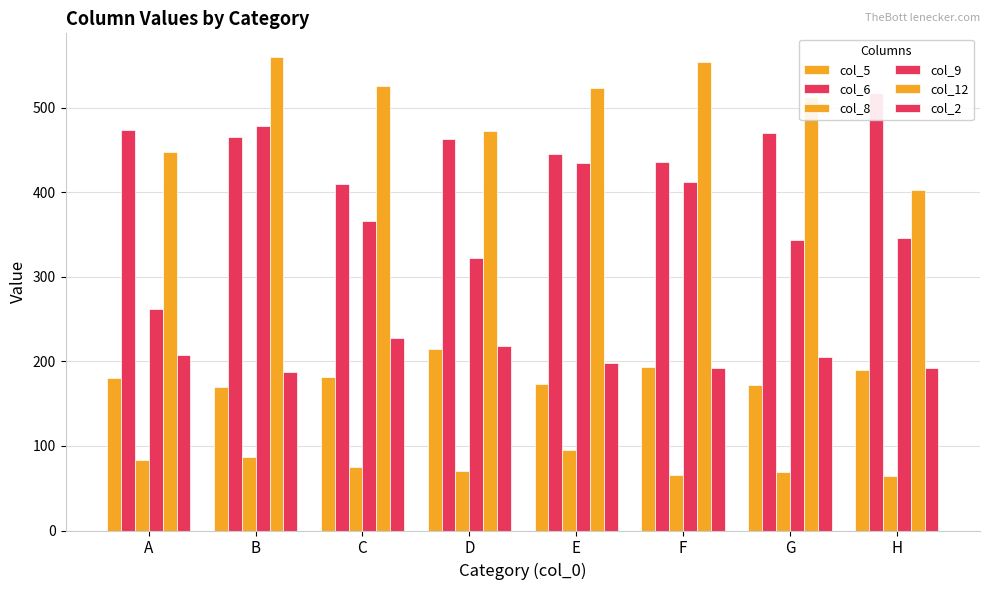

Which category has the lowest value in the col_8 series?

H